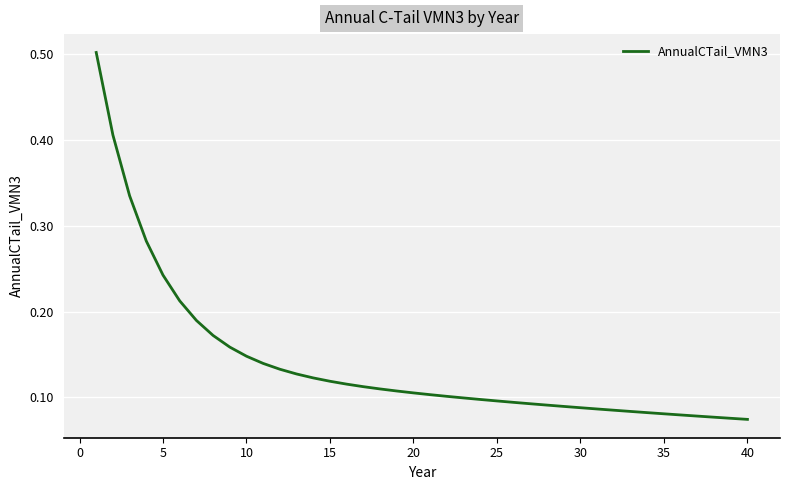

What is the maximum value shown in the chart?

0.5